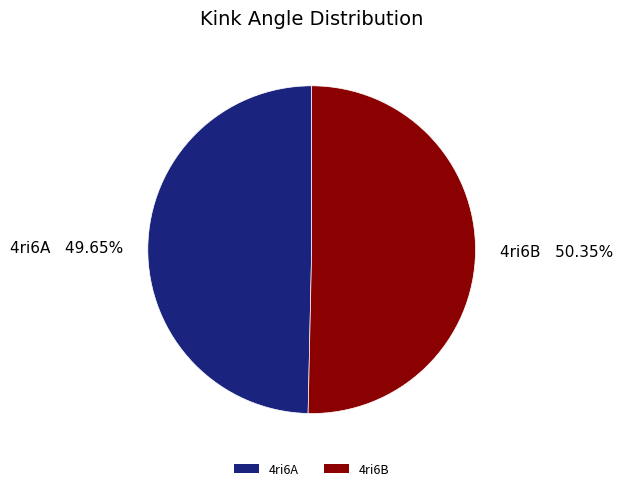

Approximately how many times larger is the value at 4ri6B compared to 4ri6A?

1.0